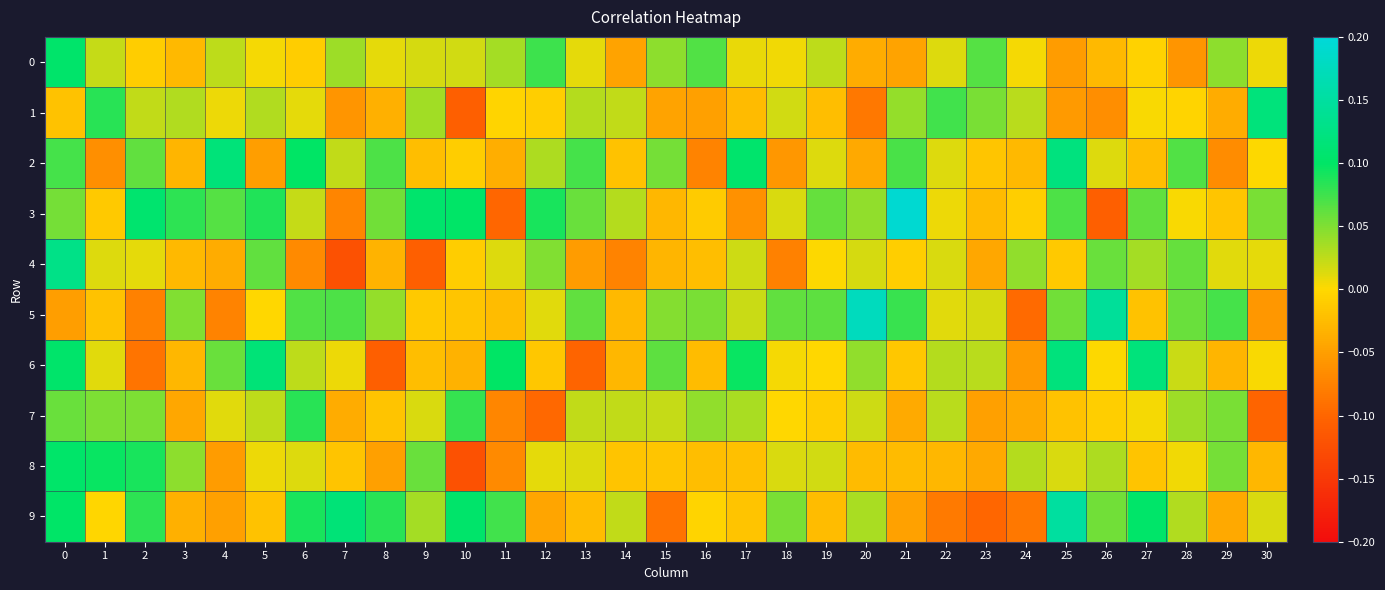

Reading right to left, list all the values displayed in this chart.

0: 30=0.0	29=0.0	28=-0.1	27=-0.0	26=-0.0	25=-0.1	24=0.0	23=0.1	22=0.0	21=-0.0	20=-0.0	19=0.0	18=0.0	17=0.0	16=0.1	15=0.0	14=-0.0	13=0.0	12=0.1	11=0.0	10=0.0	9=0.0	8=0.0	7=0.0	6=-0.0	5=0.0	4=0.0	3=-0.0	2=-0.0	1=0.0	0=0.1
1: 30=0.1	29=-0.0	28=-0.0	27=0.0	26=-0.1	25=-0.1	24=0.0	23=0.1	22=0.1	21=0.0	20=-0.1	19=-0.0	18=0.0	17=-0.0	16=-0.0	15=-0.0	14=0.0	13=0.0	12=-0.0	11=-0.0	10=-0.1	9=0.0	8=-0.0	7=-0.1	6=0.0	5=0.0	4=0.0	3=0.0	2=0.0	1=0.1	0=-0.0
2: 30=0.0	29=-0.1	28=0.1	27=-0.0	26=0.0	25=0.1	24=-0.0	23=-0.0	22=0.0	21=0.1	20=-0.0	19=0.0	18=-0.1	17=0.1	16=-0.1	15=0.1	14=-0.0	13=0.1	12=0.0	11=-0.0	10=-0.0	9=-0.0	8=0.1	7=0.0	6=0.1	5=-0.1	4=0.1	3=-0.0	2=0.1	1=-0.1	0=0.1
3: 30=0.1	29=-0.0	28=0.0	27=0.1	26=-0.1	25=0.1	24=-0.0	23=-0.0	22=0.0	21=0.2	20=0.0	19=0.1	18=0.0	17=-0.1	16=-0.0	15=-0.0	14=0.0	13=0.1	12=0.1	11=-0.1	10=0.1	9=0.1	8=0.1	7=-0.1	6=0.0	5=0.1	4=0.1	3=0.1	2=0.1	1=-0.0	0=0.1
4: 30=0.0	29=0.0	28=0.1	27=0.0	26=0.1	25=-0.0	24=0.0	23=-0.0	22=0.0	21=-0.0	20=0.0	19=0.0	18=-0.1	17=0.0	16=-0.0	15=-0.0	14=-0.1	13=-0.1	12=0.0	11=0.0	10=-0.0	9=-0.1	8=-0.0	7=-0.1	6=-0.1	5=0.1	4=-0.0	3=-0.0	2=0.0	1=0.0	0=0.1
5: 30=-0.1	29=0.1	28=0.1	27=-0.0	26=0.1	25=0.1	24=-0.1	23=0.0	22=0.0	21=0.1	20=0.2	19=0.1	18=0.1	17=0.0	16=0.1	15=0.0	14=-0.0	13=0.1	12=0.0	11=-0.0	10=-0.0	9=-0.0	8=0.0	7=0.1	6=0.1	5=-0.0	4=-0.1	3=0.0	2=-0.1	1=-0.0	0=-0.1
6: 30=0.0	29=-0.0	28=0.0	27=0.1	26=0.0	25=0.1	24=-0.1	23=0.0	22=0.0	21=-0.0	20=0.0	19=-0.0	18=0.0	17=0.1	16=-0.0	15=0.1	14=-0.0	13=-0.1	12=-0.0	11=0.1	10=-0.0	9=-0.0	8=-0.1	7=0.0	6=0.0	5=0.1	4=0.1	3=-0.0	2=-0.1	1=0.0	0=0.1
7: 30=-0.1	29=0.1	28=0.0	27=0.0	26=-0.0	25=-0.0	24=-0.0	23=-0.0	22=0.0	21=-0.0	20=0.0	19=-0.0	18=-0.0	17=0.0	16=0.0	15=0.0	14=0.0	13=0.0	12=-0.1	11=-0.1	10=0.1	9=0.0	8=-0.0	7=-0.0	6=0.1	5=0.0	4=0.0	3=-0.0	2=0.1	1=0.1	0=0.1
8: 30=-0.0	29=0.1	28=0.0	27=-0.0	26=0.0	25=0.0	24=0.0	23=-0.0	22=-0.0	21=-0.0	20=-0.0	19=0.0	18=0.0	17=-0.0	16=-0.0	15=-0.0	14=-0.0	13=0.0	12=0.0	11=-0.1	10=-0.1	9=0.1	8=-0.0	7=-0.0	6=0.0	5=0.0	4=-0.1	3=0.0	2=0.1	1=0.1	0=0.1
9: 30=0.0	29=-0.0	28=0.0	27=0.1	26=0.1	25=0.1	24=-0.1	23=-0.1	22=-0.1	21=-0.0	20=0.0	19=-0.0	18=0.1	17=-0.0	16=-0.0	15=-0.1	14=0.0	13=-0.0	12=-0.0	11=0.1	10=0.1	9=0.0	8=0.1	7=0.1	6=0.1	5=-0.0	4=-0.0	3=-0.0	2=0.1	1=-0.0	0=0.1